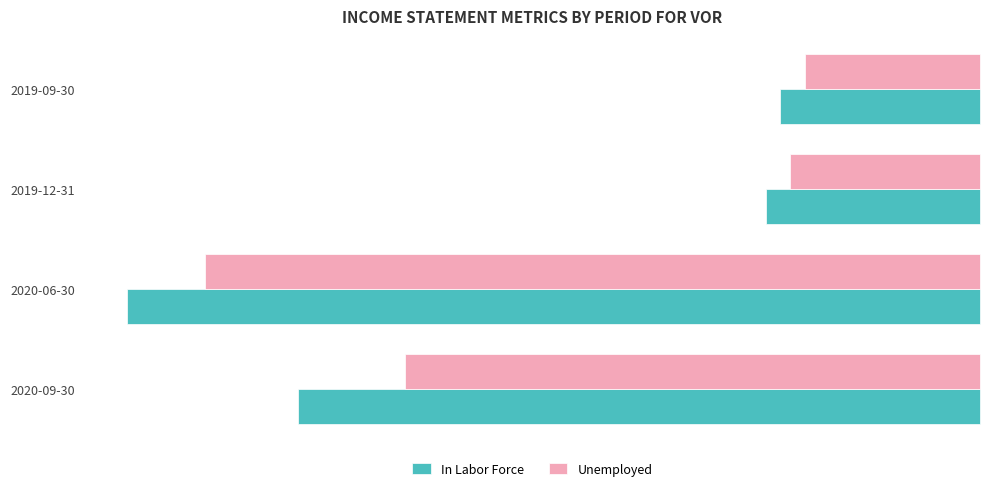

Is the value of Unemployed at 2020-06-30 greater than the value of In Labor Force at 2020-06-30?

Yes